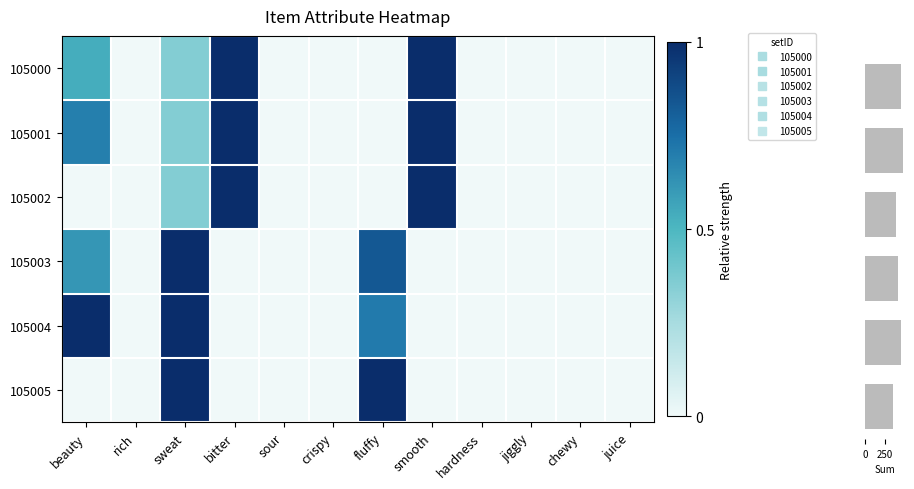

Which series changed the most between sweat and jiggly?

105003